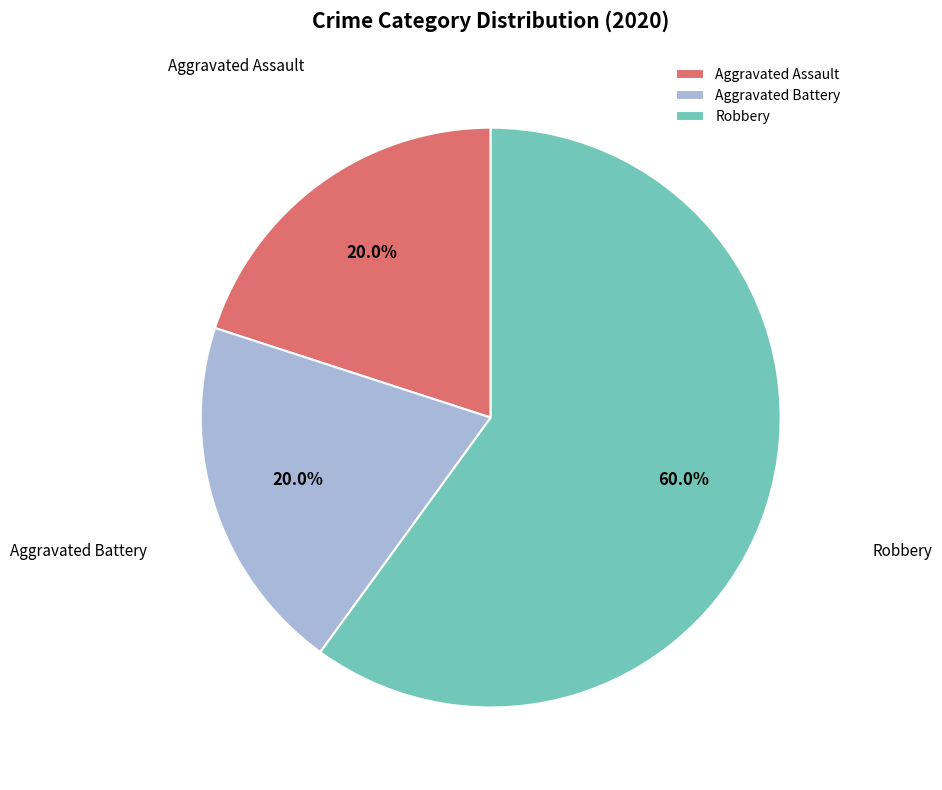

Which category has the biggest portion of the pie?

Robbery